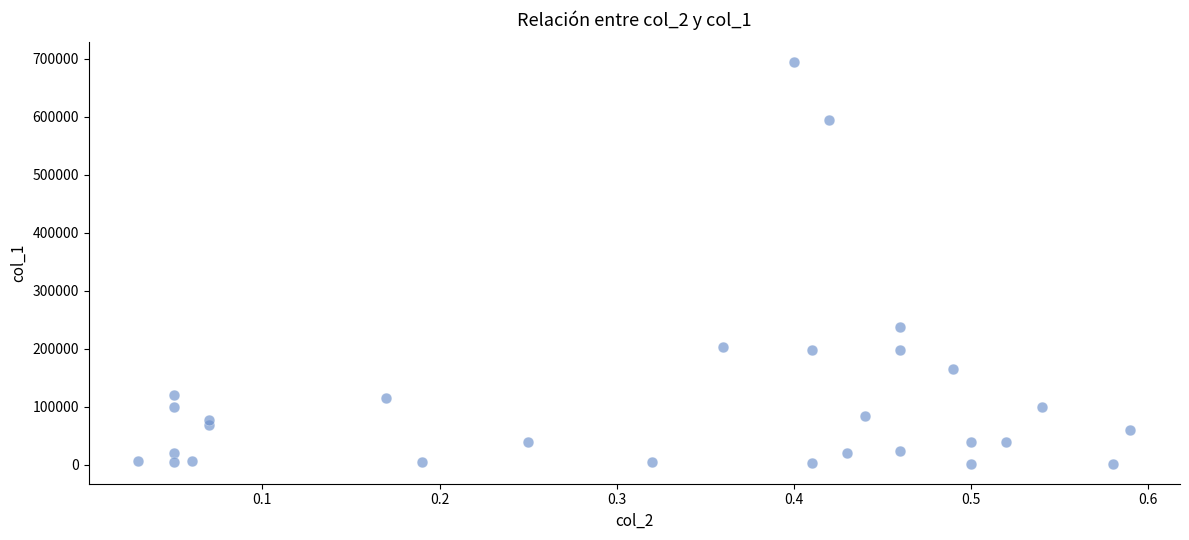

What is the range of Y values (max minus min)?

692000